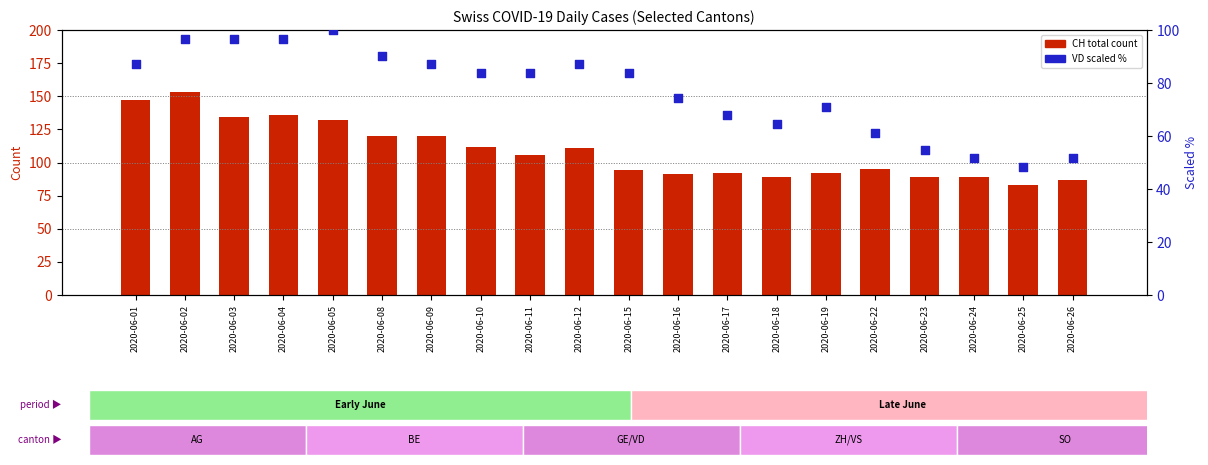

Which series reaches the minimum Y coordinate?

VD (scaled %)